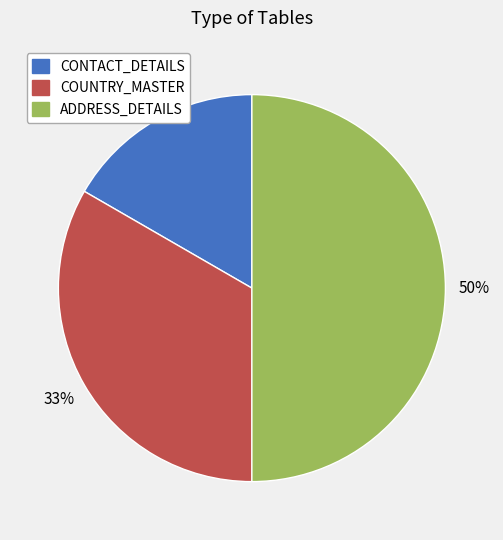

Does CONTACT_DETAILS represent more than half of the total?

No